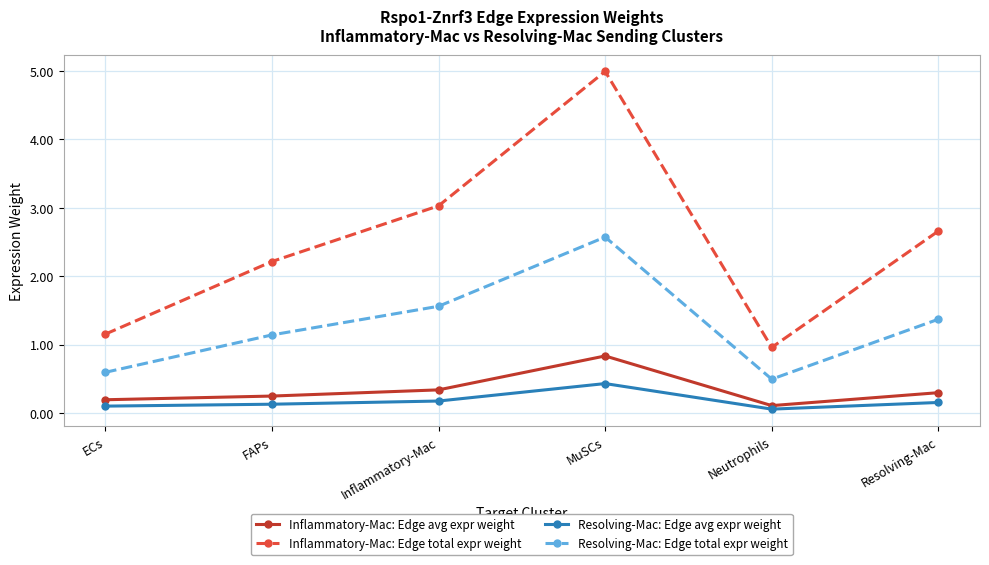

What position from the right is ECs?

6